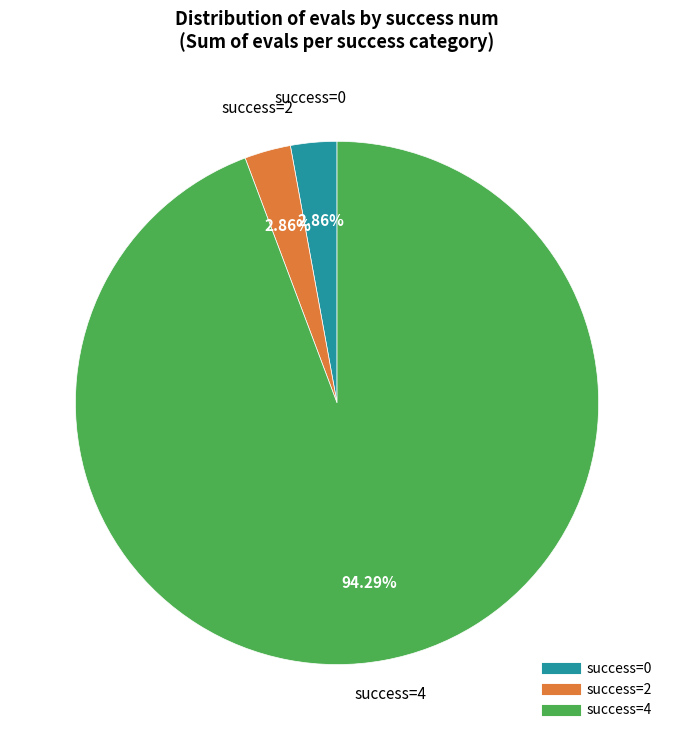

Does any single category account for the majority?

Yes